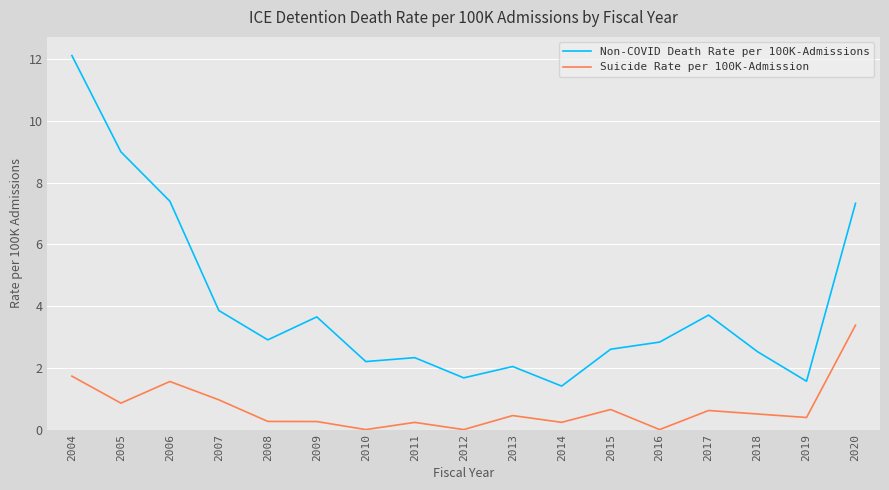

What is the total value across all series at 2007?

4.8